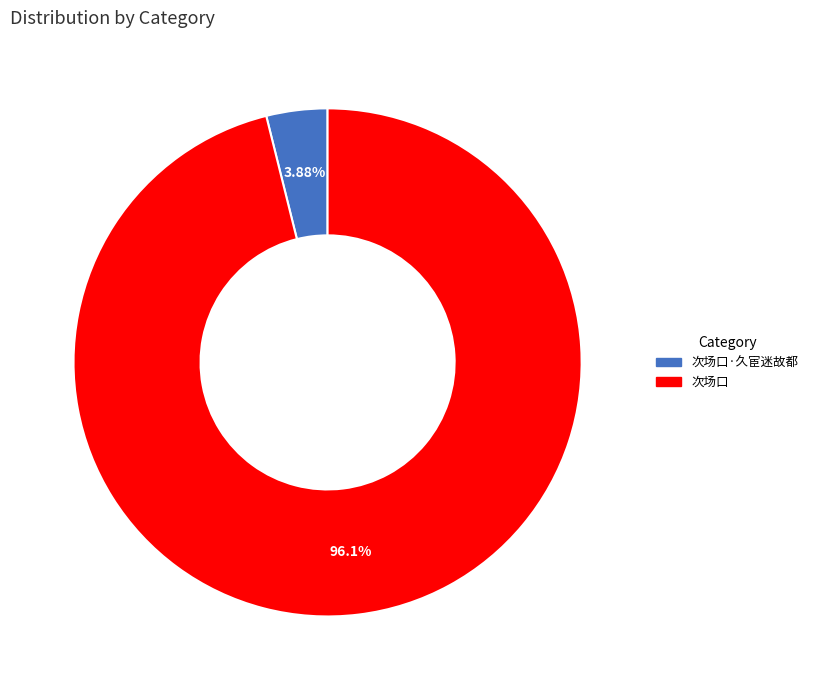

Rank the categories by value from highest to lowest.

次场口, 次场口·久宦迷故都